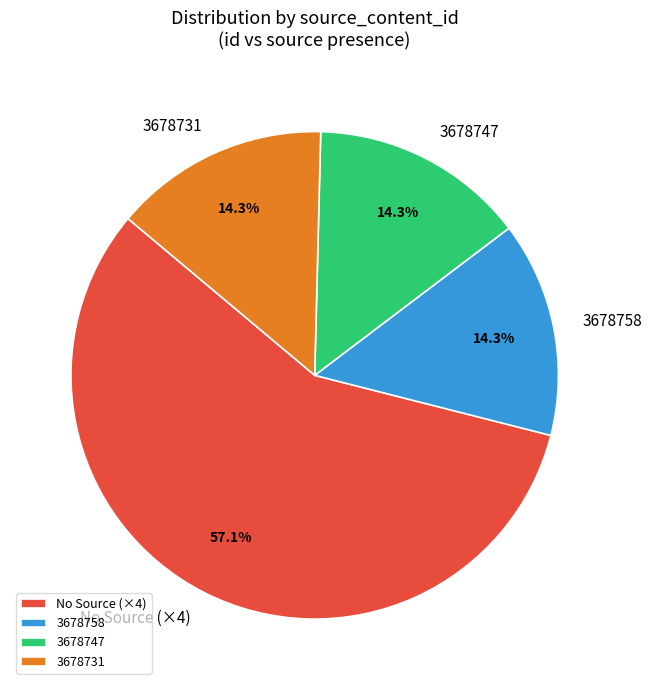

How many slices are in this pie chart?

4